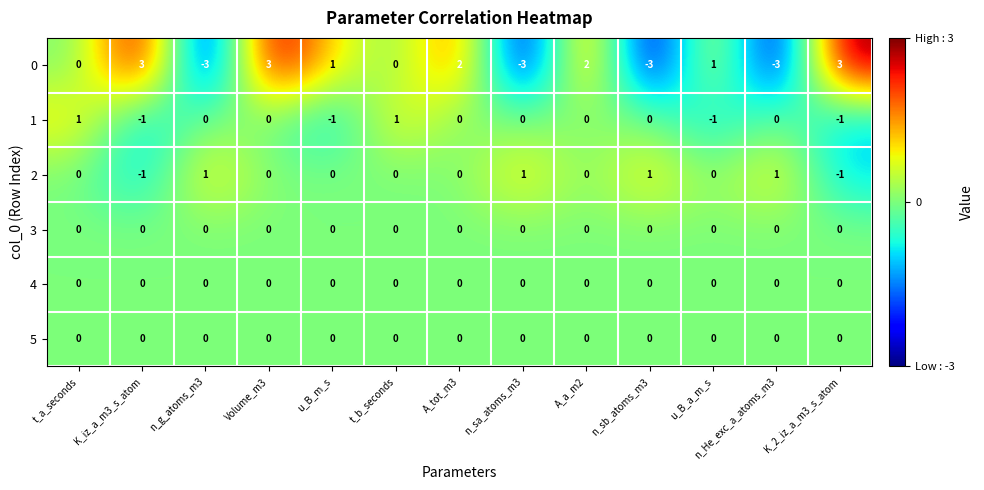

At which category is the sum across all series the highest?

Volume_m3